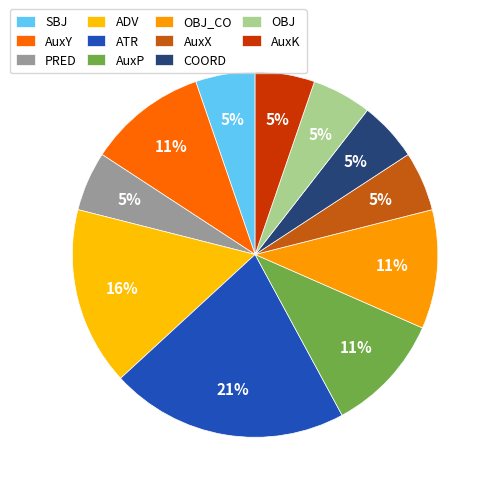

How many segments does this pie chart have?

11